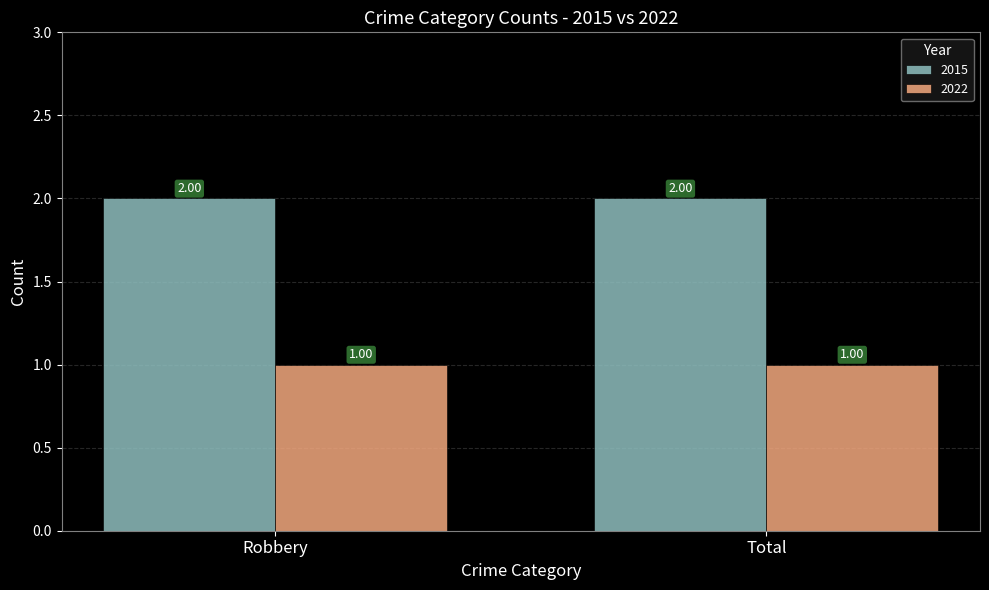

What value does the 2022 series have at Total?

1